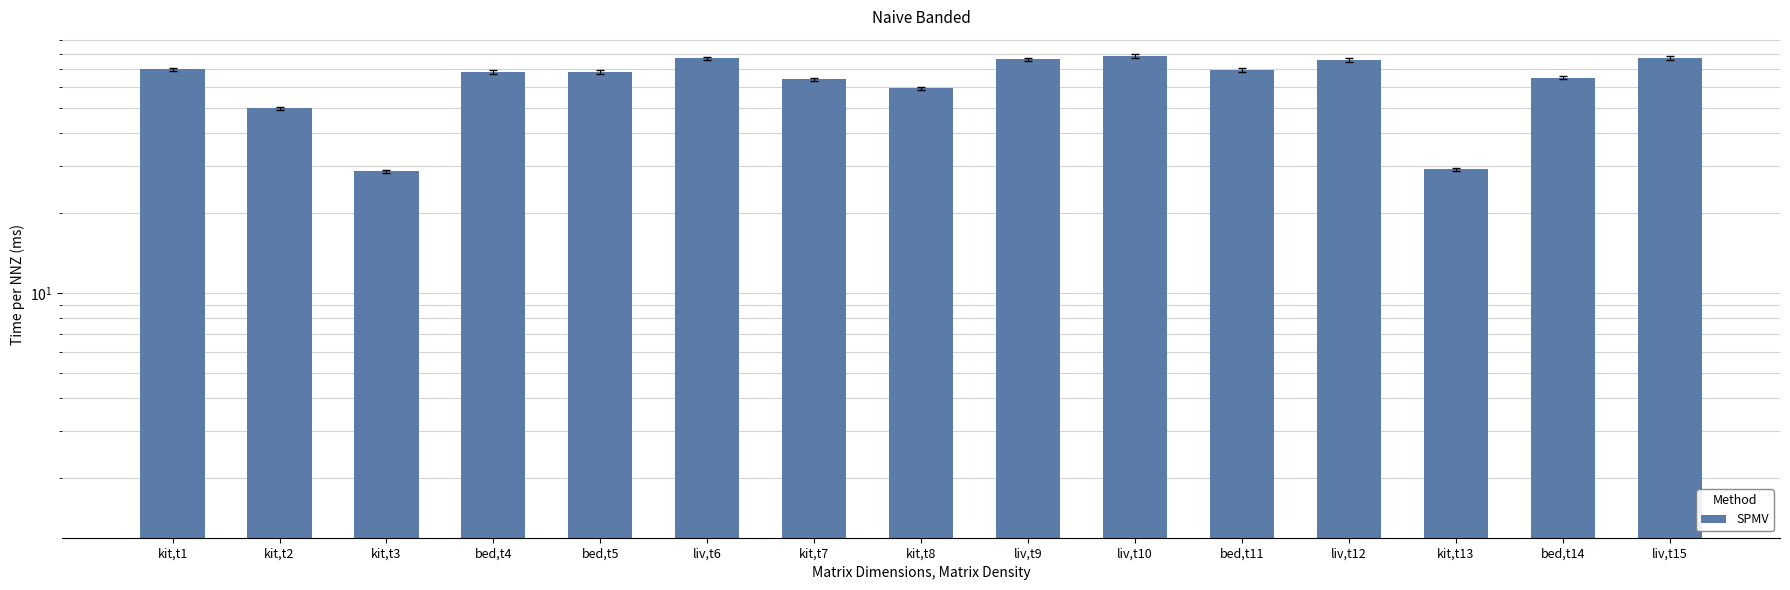

The value at kit,t2 is 49.7. True or false?

True